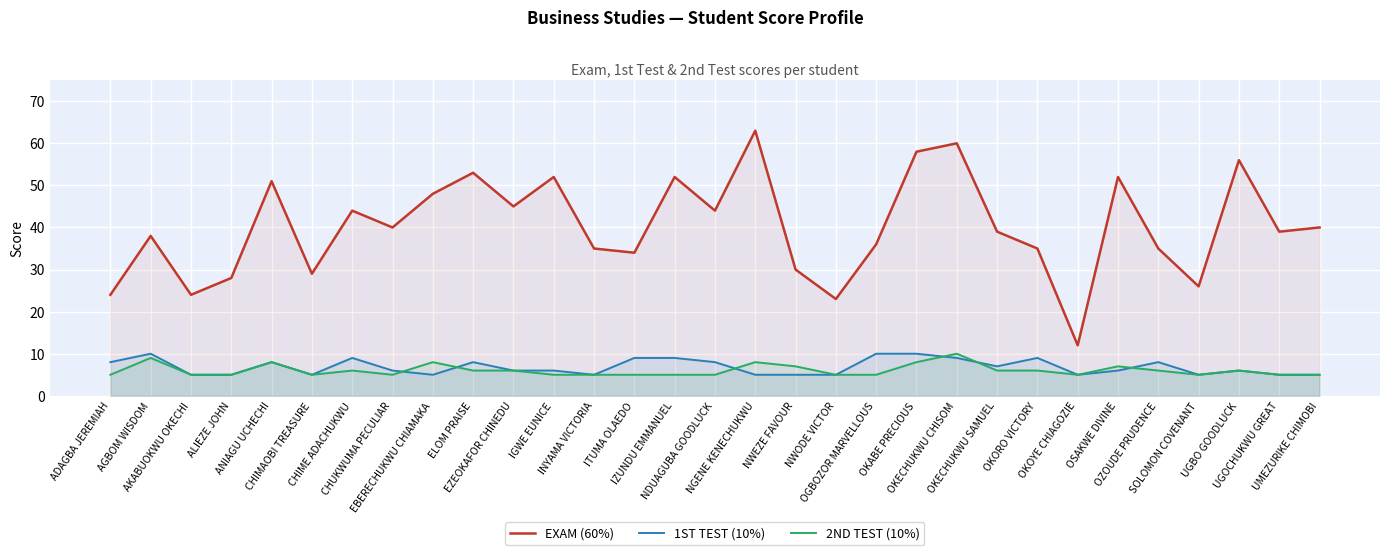

True or false: EXAM (60%) and 2ND TEST (10%) cross at least once.

False